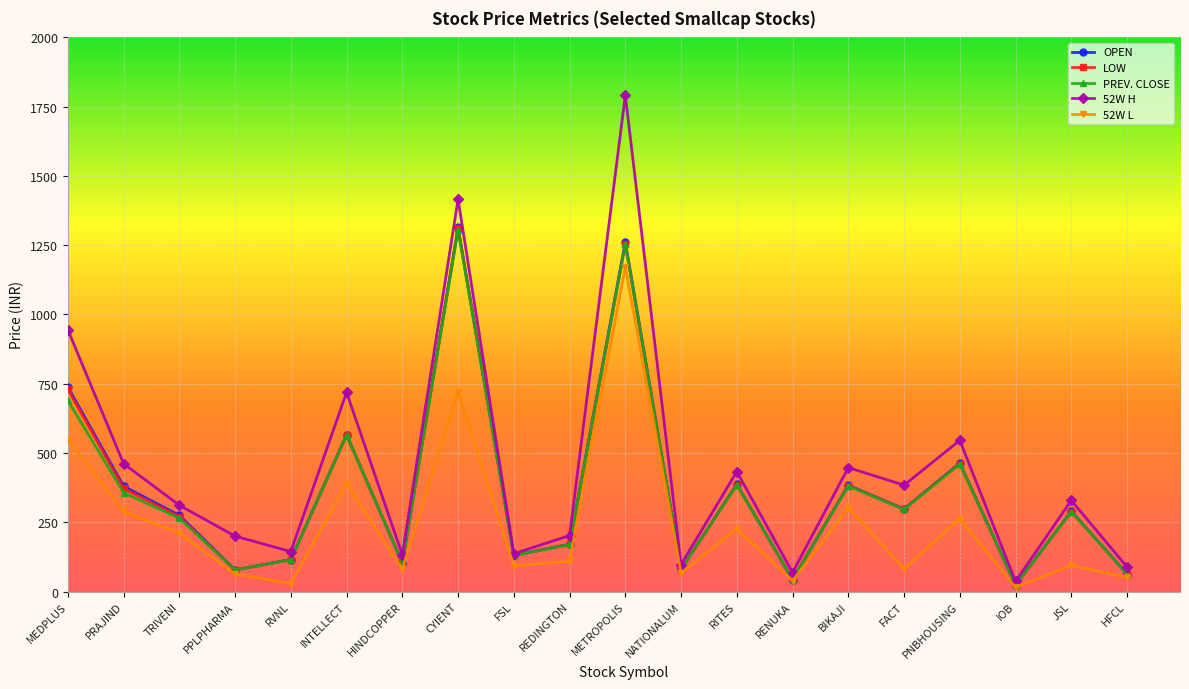

Is it true that PREV. CLOSE equals 235.8 at REDINGTON?

False